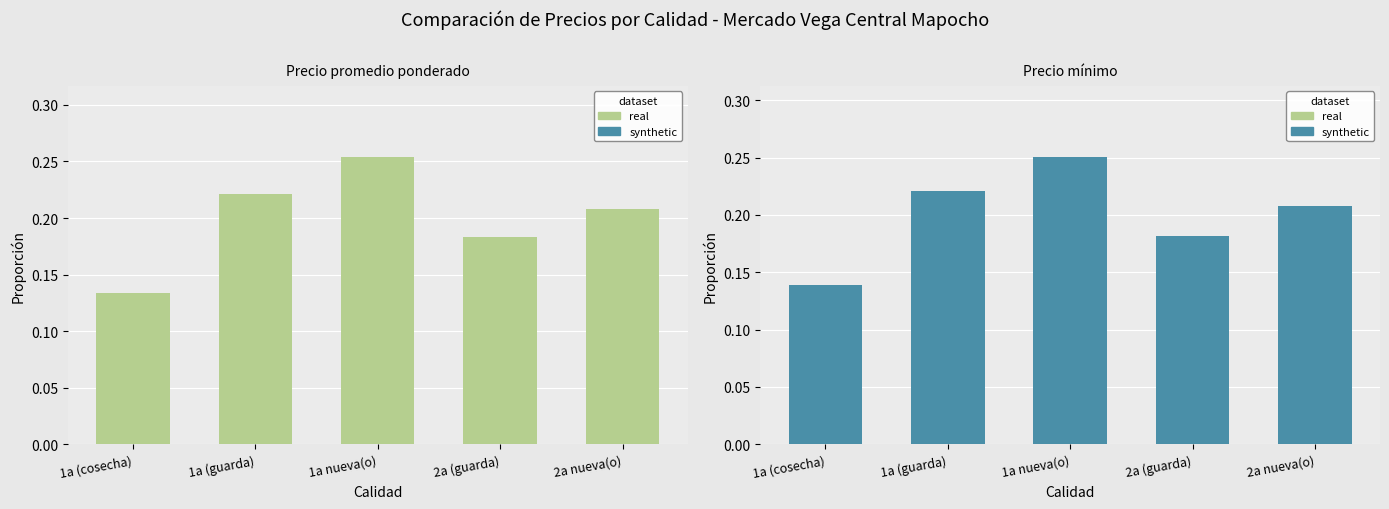

What is the label of the 2nd bar from the right?

2a (guarda)